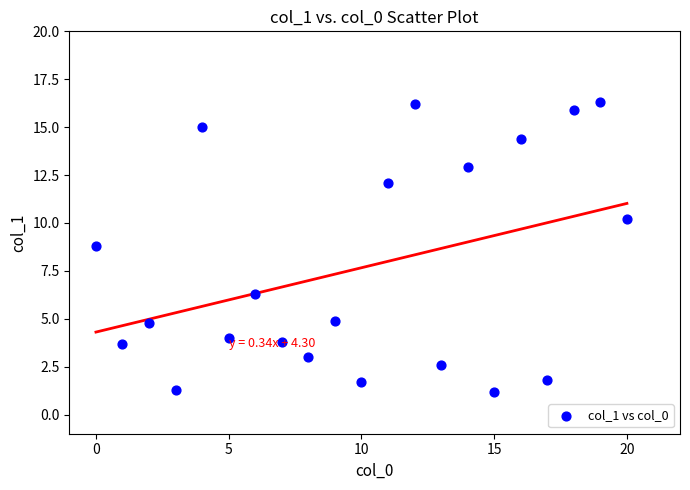

What Y value in the scatter plot is closest to 8?

8.8